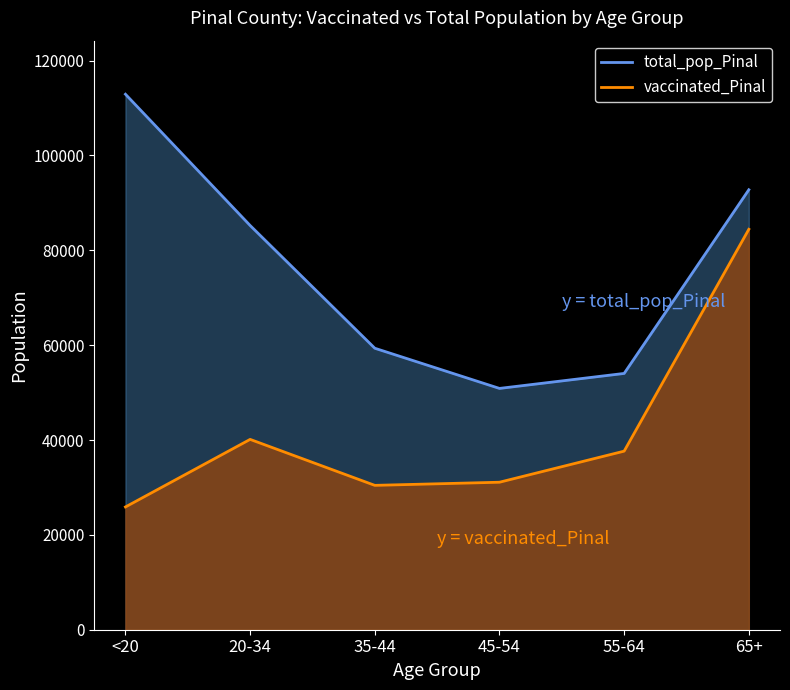

What are all the series names shown in the legend?

vaccinated_Pinal, total_pop_Pinal